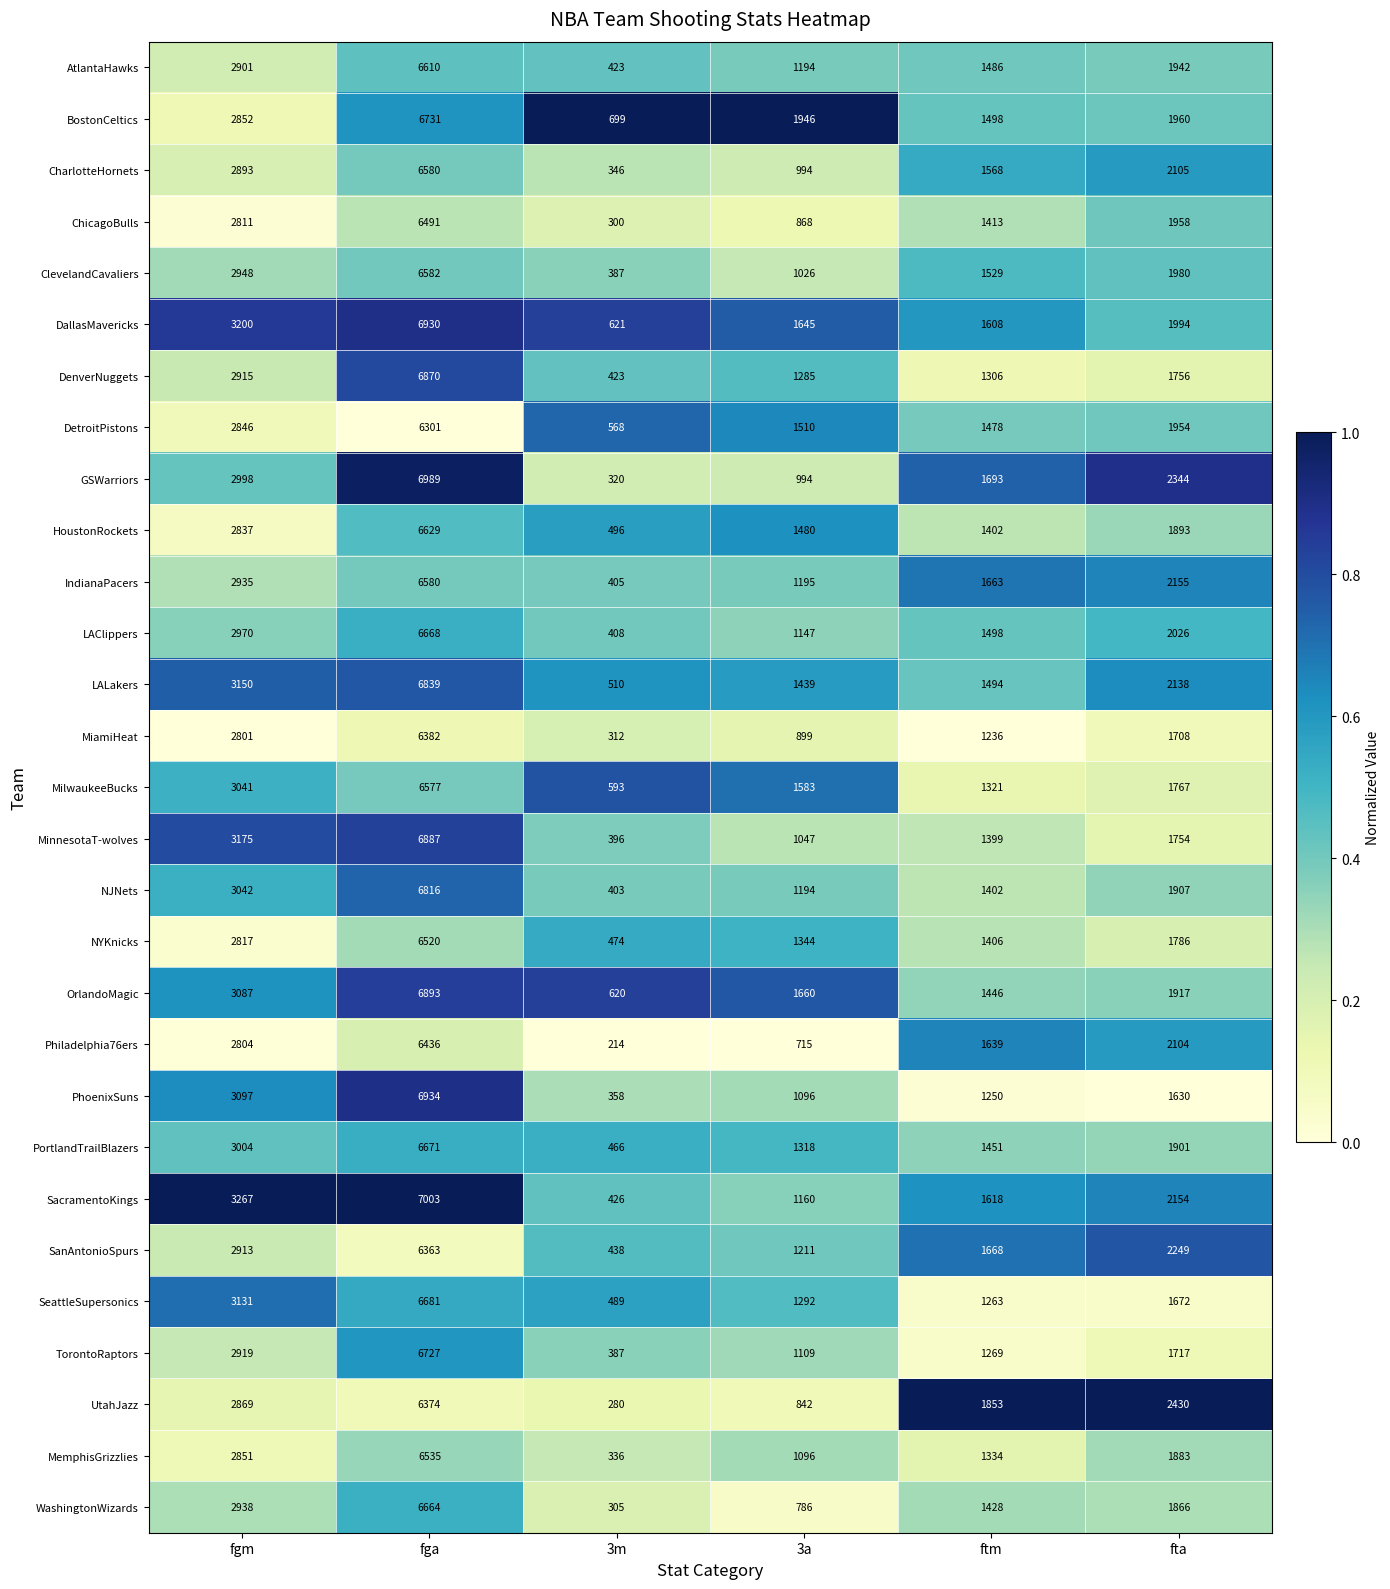

What is the average value of the AtlantaHawks series?

2426